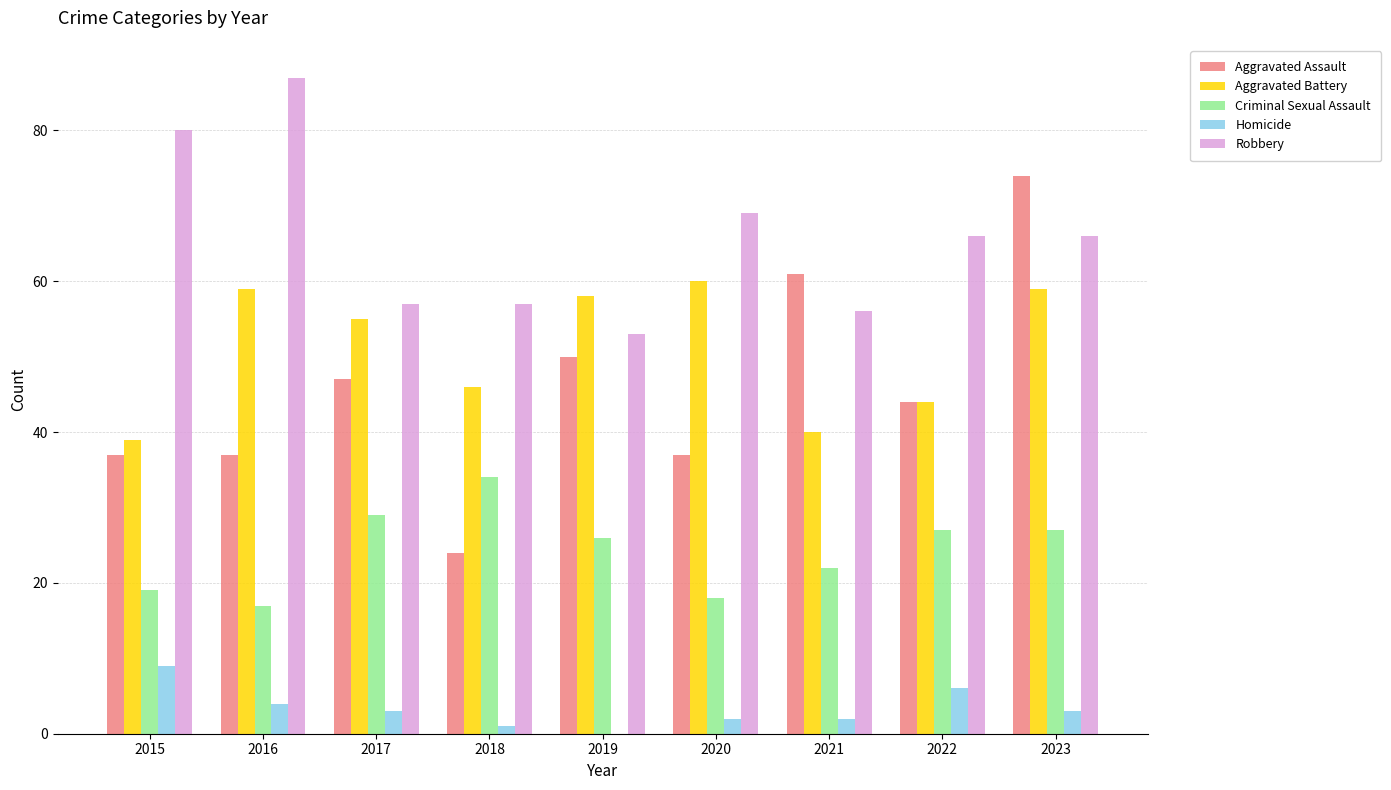

Between 2016 and 2022, which series saw the biggest shift?

Robbery